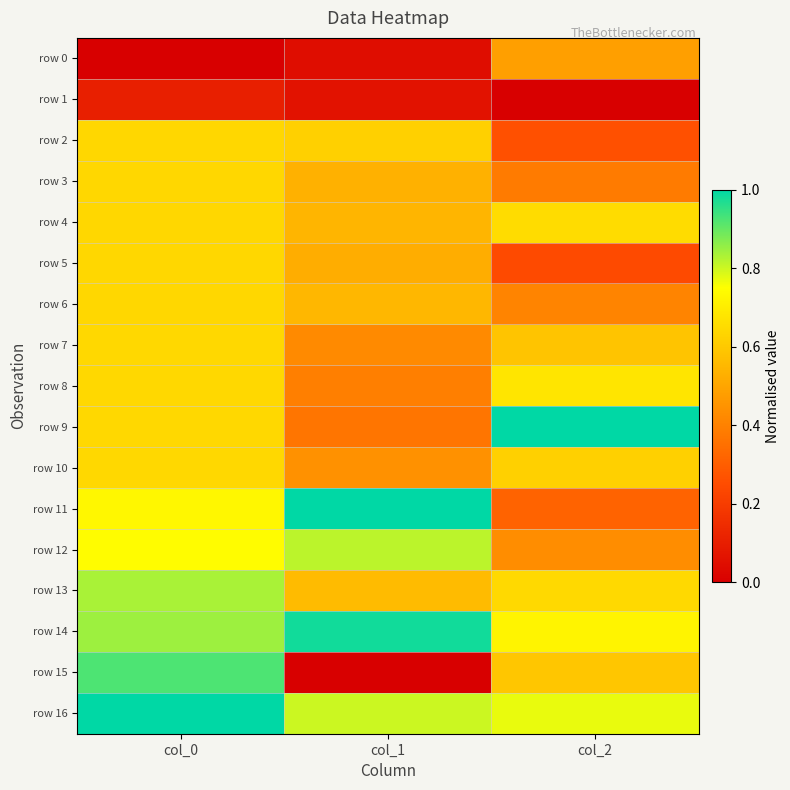

Count the number of categories in the chart.

3